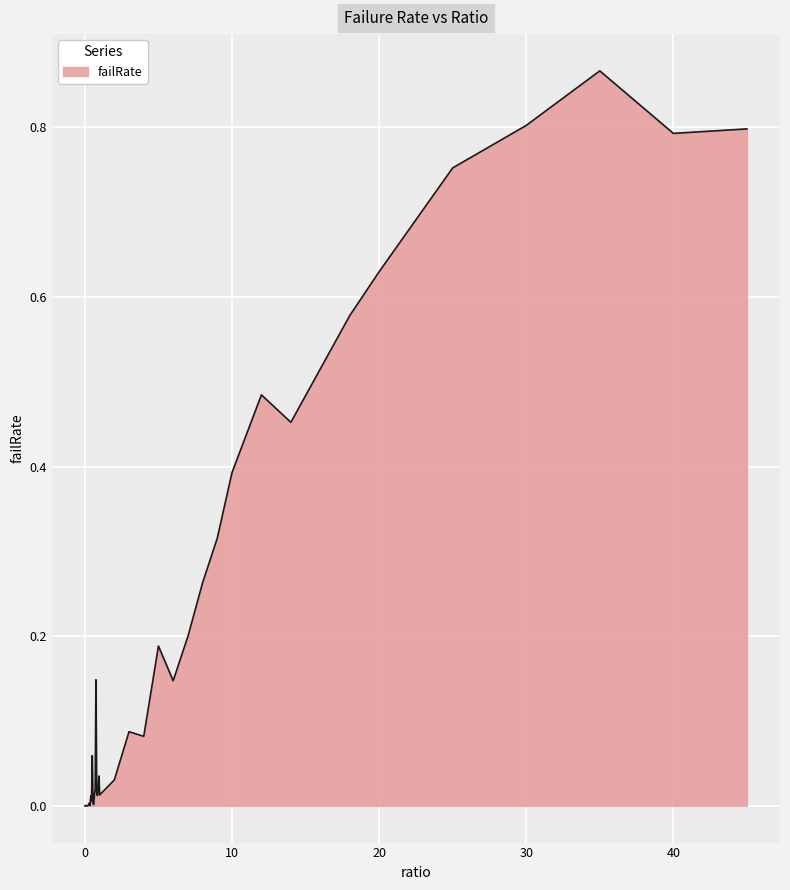

Does the chart display data point markers on the line(s)?

No